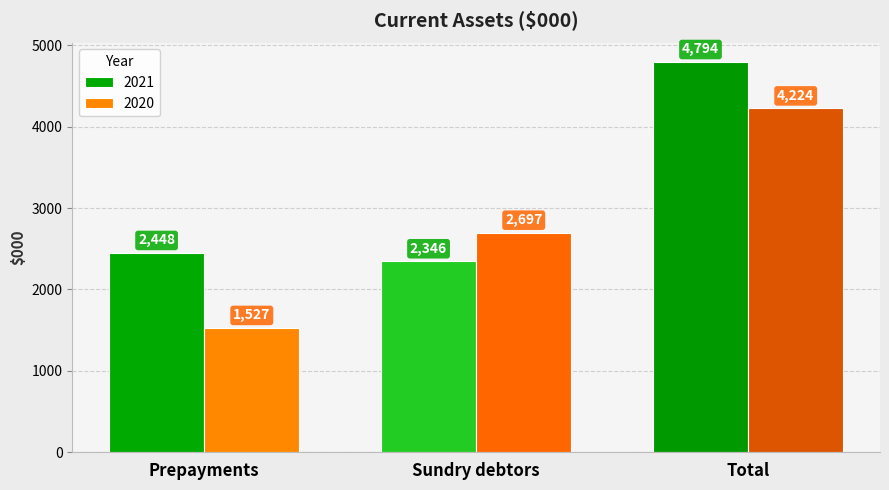

What is the spread (max minus min) of values at Total?

570